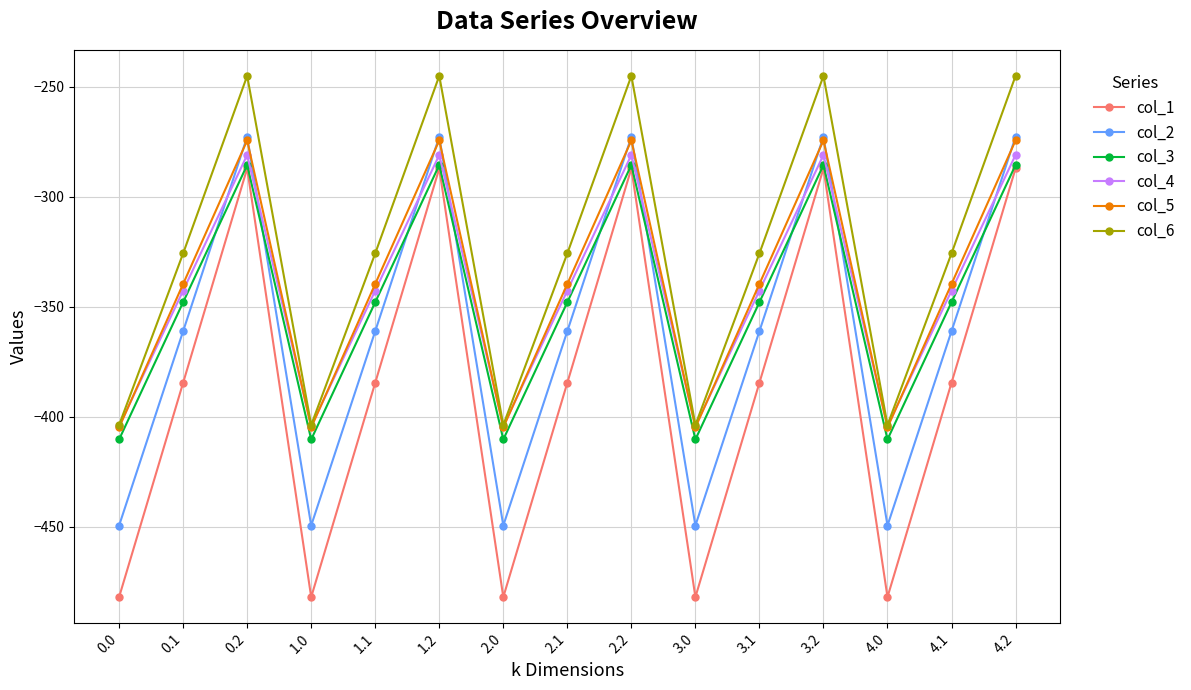

How many data points does each series have?

15